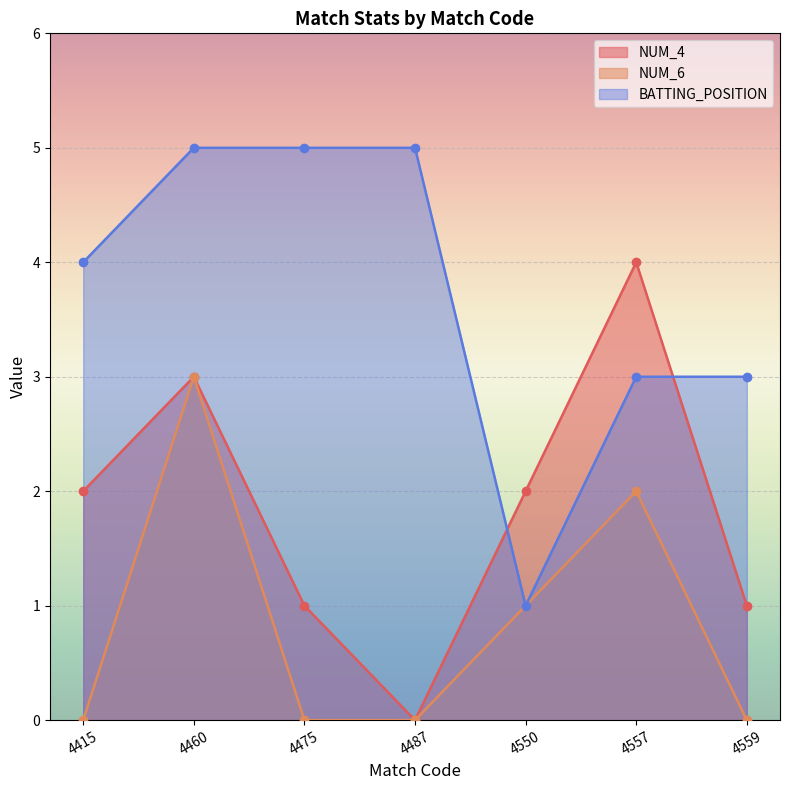

What is the value of the NUM_4 point at the 6th from the left?

4